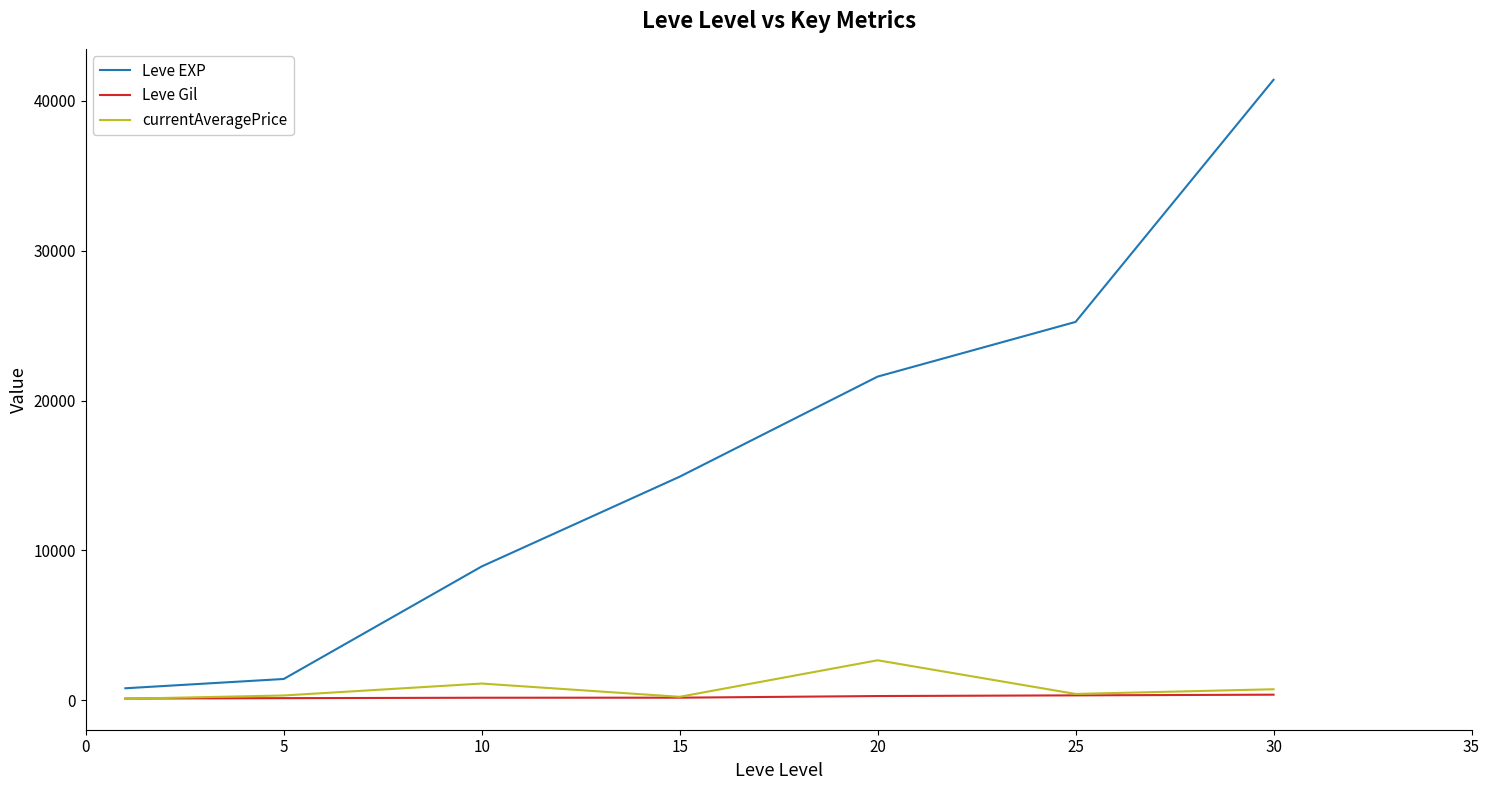

Does the chart have visible grid lines?

No